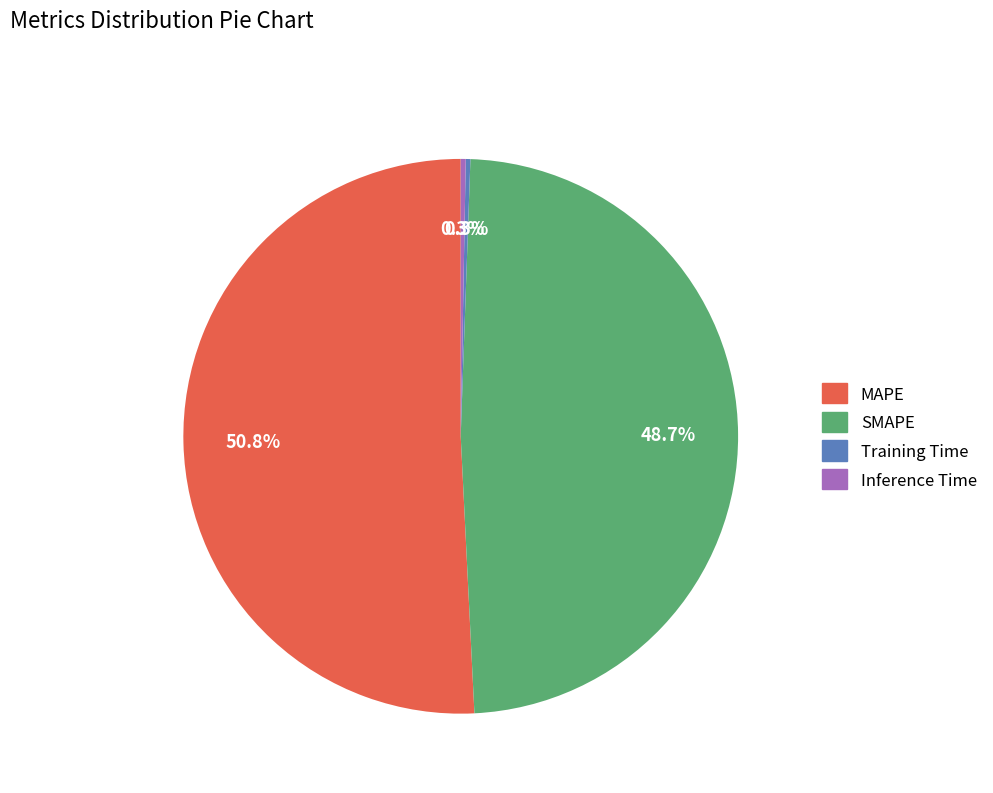

Which slice represents more than half of the pie?

MAPE